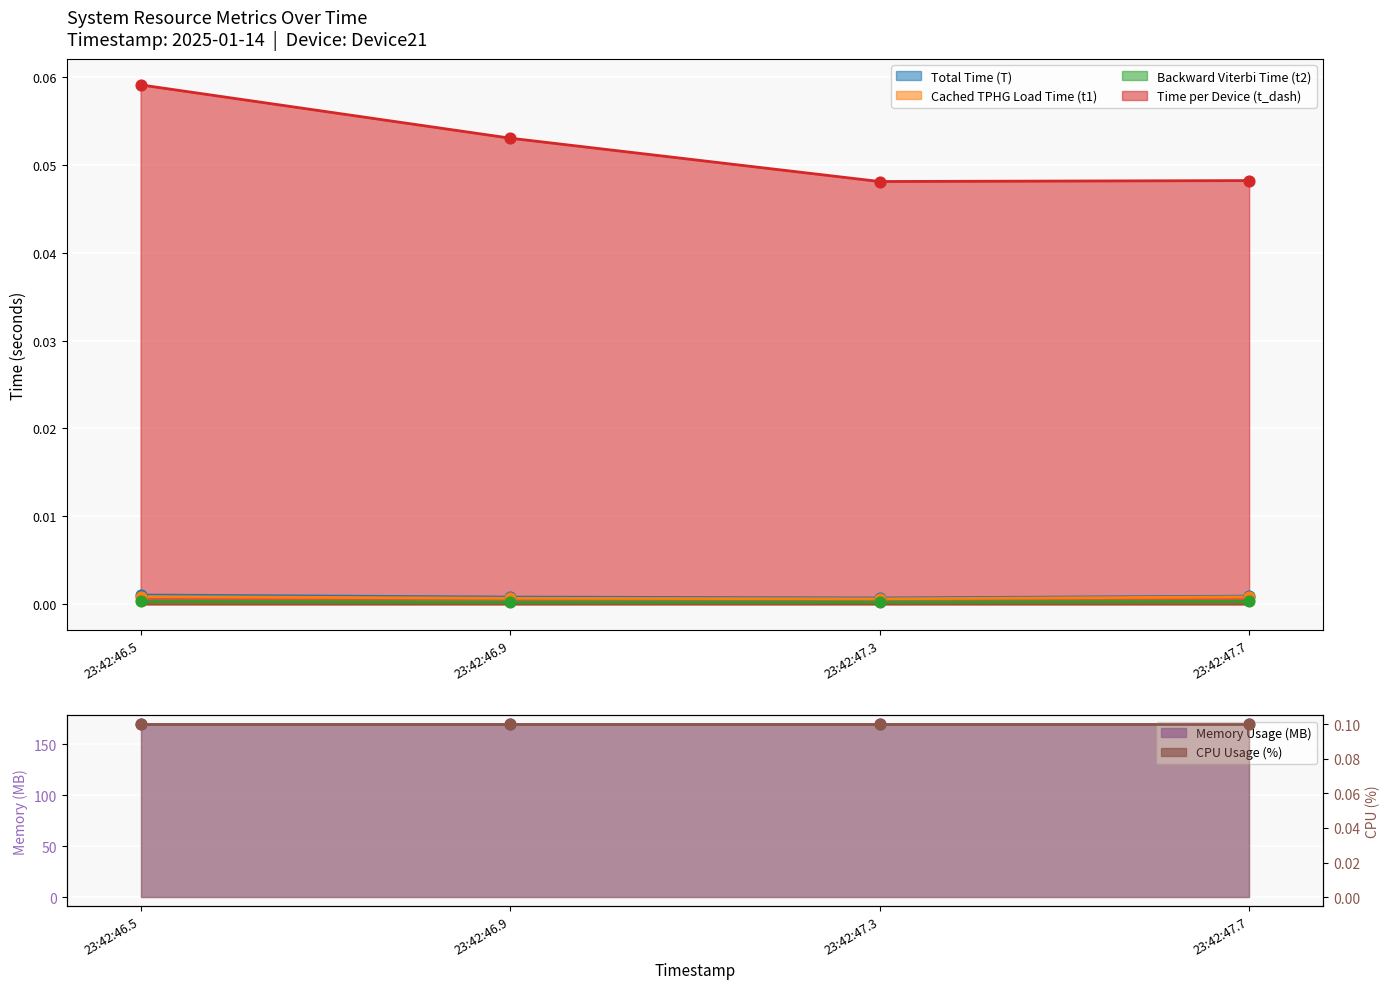

At which category is the sum across all series the highest?

23:42:46.5